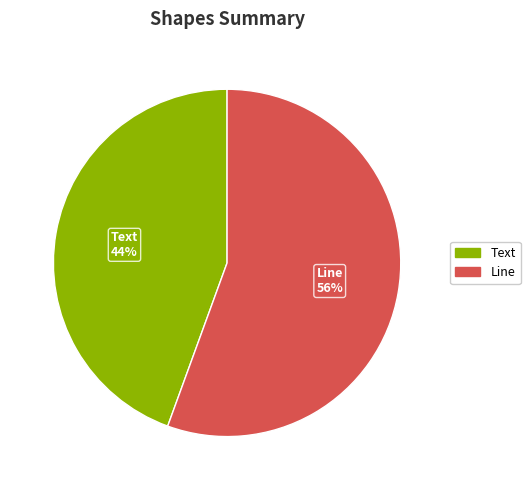

True or false: Text accounts for 44% of the total.

True